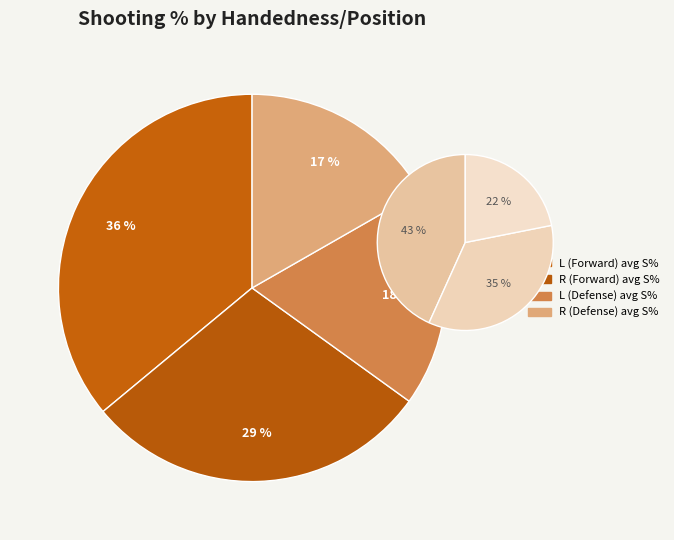

Is there any slice that represents more than half of the pie?

No